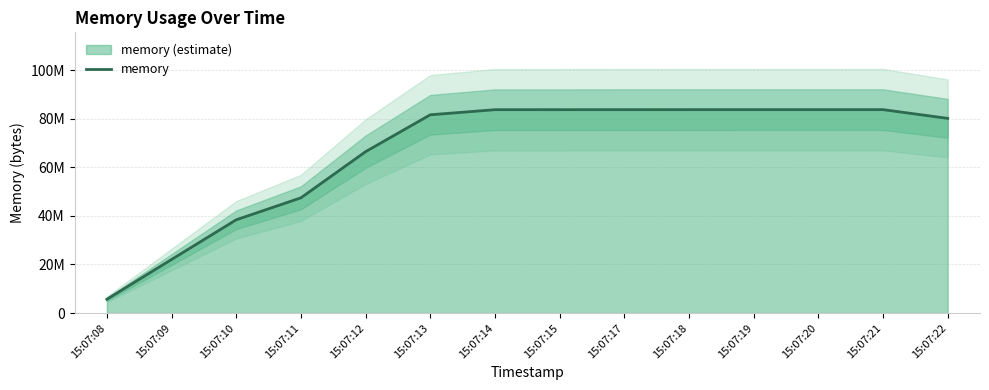

List the labels in order of value, largest first.

15:07:19, 15:07:20, 15:07:21, 15:07:18, 15:07:17, 15:07:15, 15:07:14, 15:07:13, 15:07:22, 15:07:12, 15:07:11, 15:07:10, 15:07:09, 15:07:08